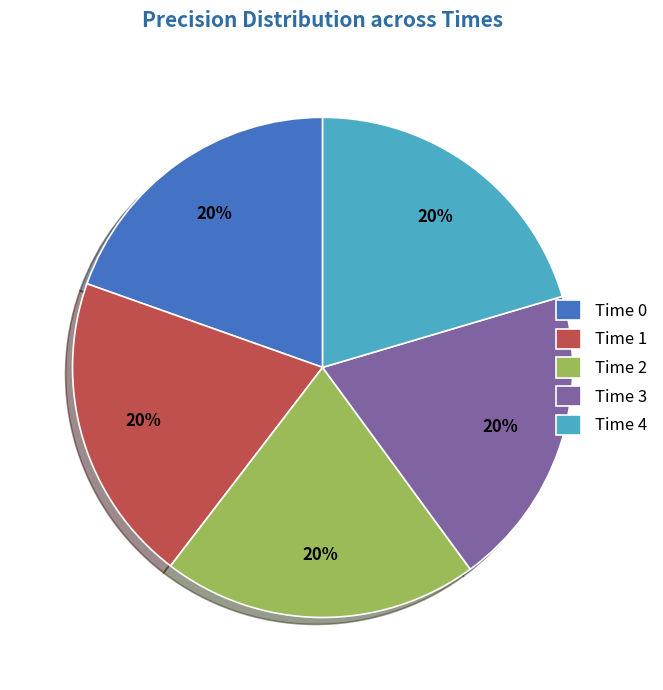

The Time 2 slice represents 34% of the pie. True or false?

False